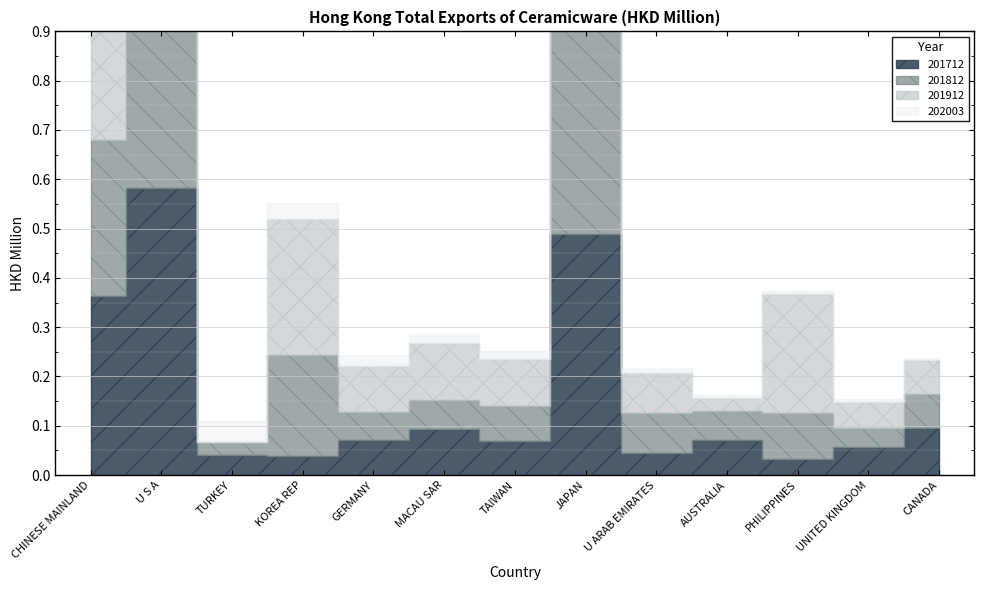

Which series has the widest spread of values?

201812